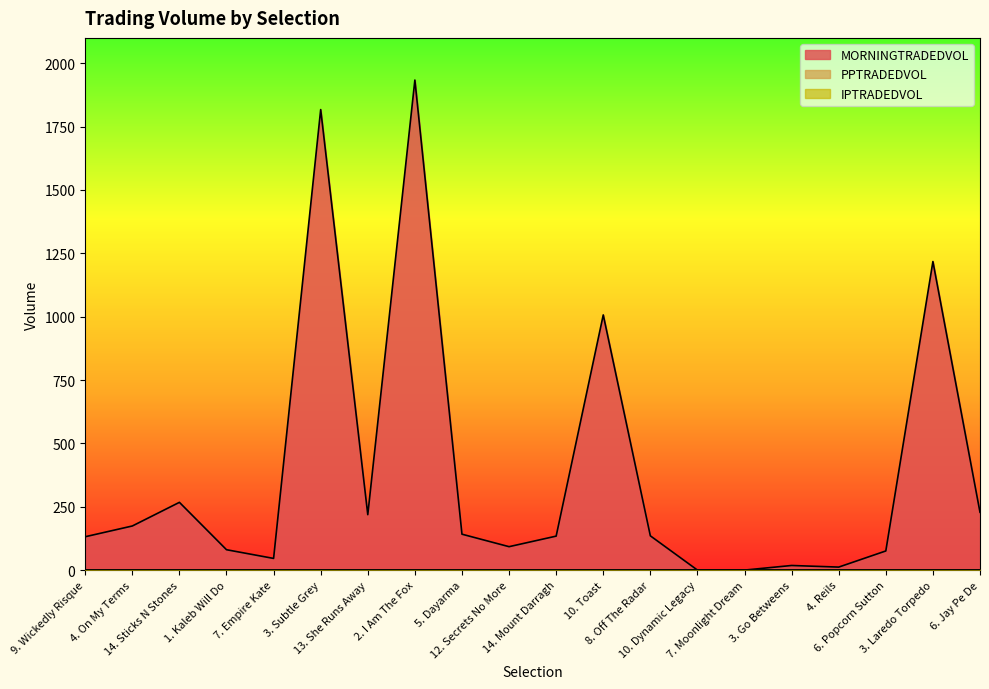

How many values in the MORNINGTRADEDVOL series are below 135?

10